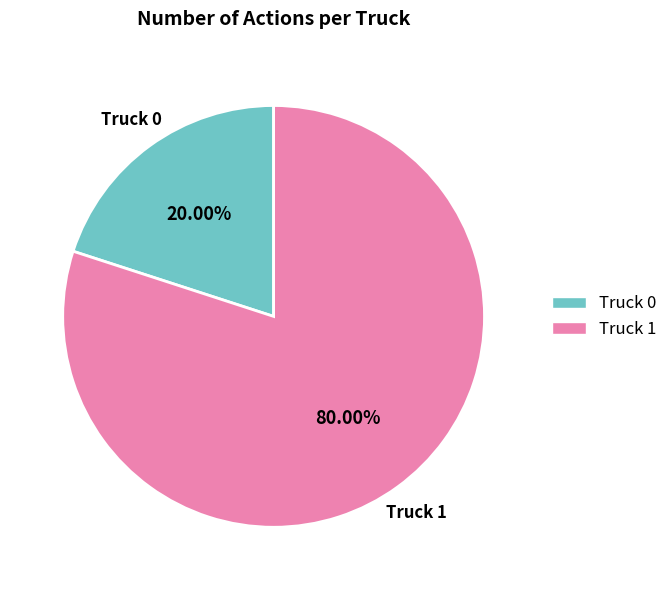

Rank the categories by value from highest to lowest.

Truck 1, Truck 0